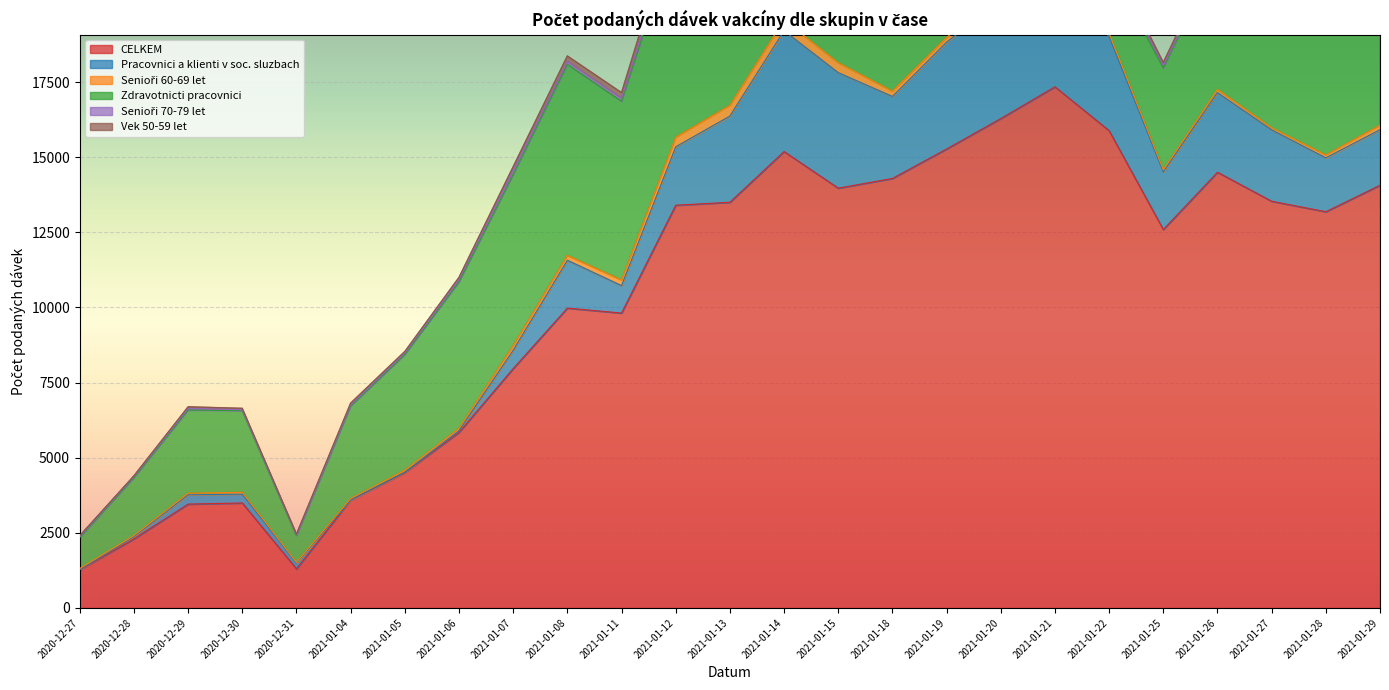

At which category does the chart reach its minimum across all series?

2021-01-04